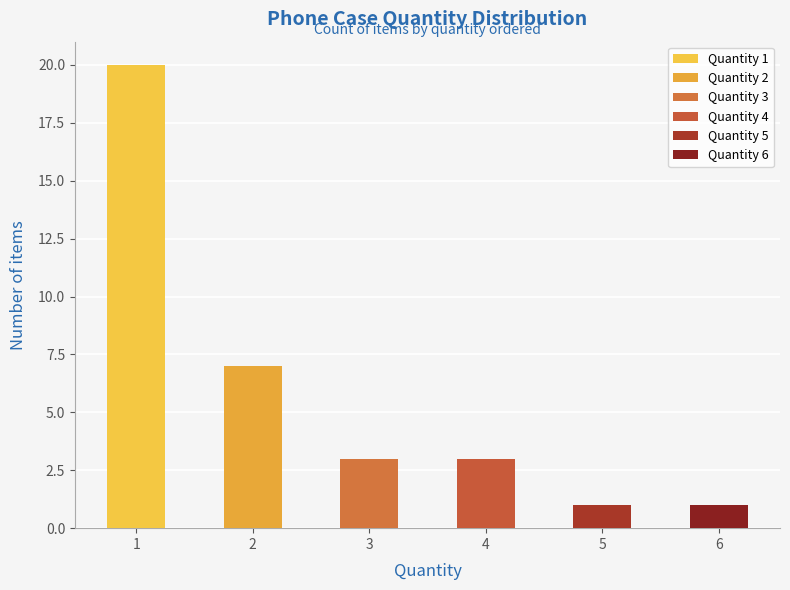

Approximately how many times larger is the value at 6 compared to 5?

1.0